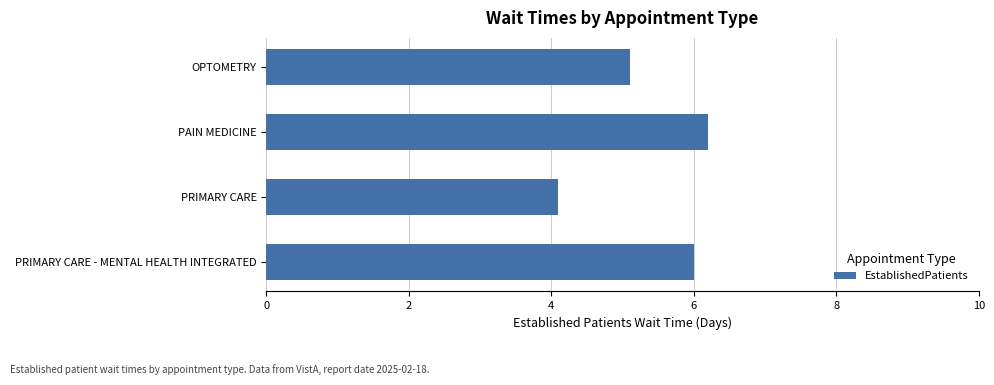

How many bars are there in total?

4